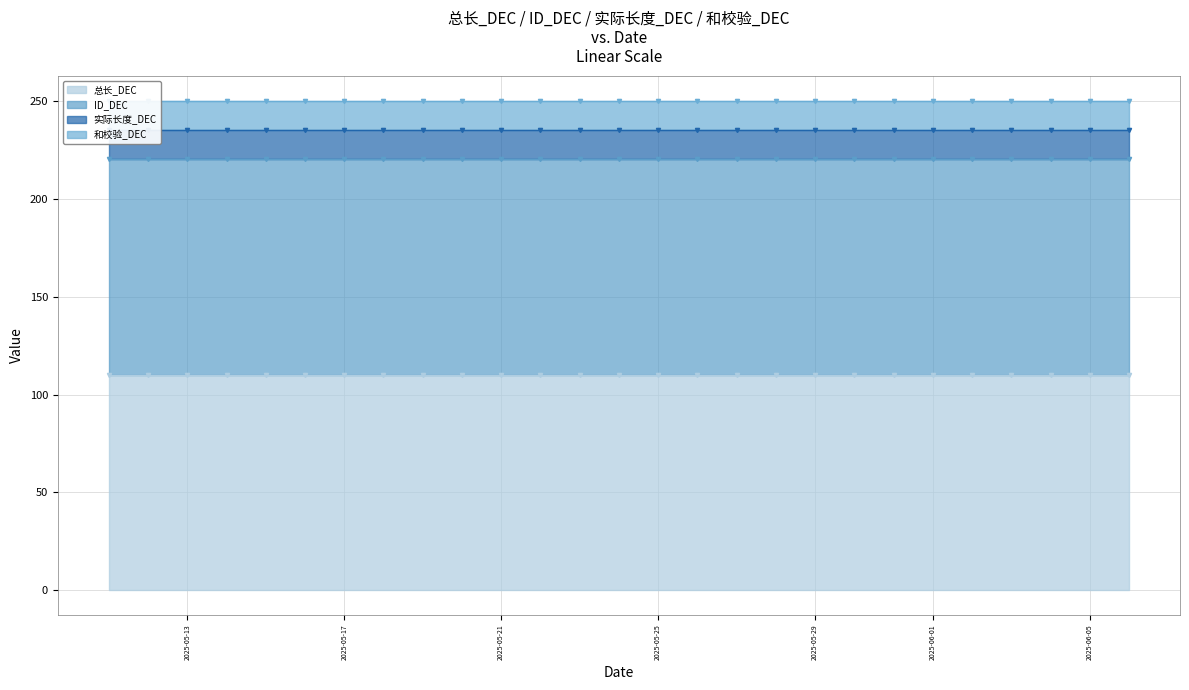

How many lines are shown in the chart?

4